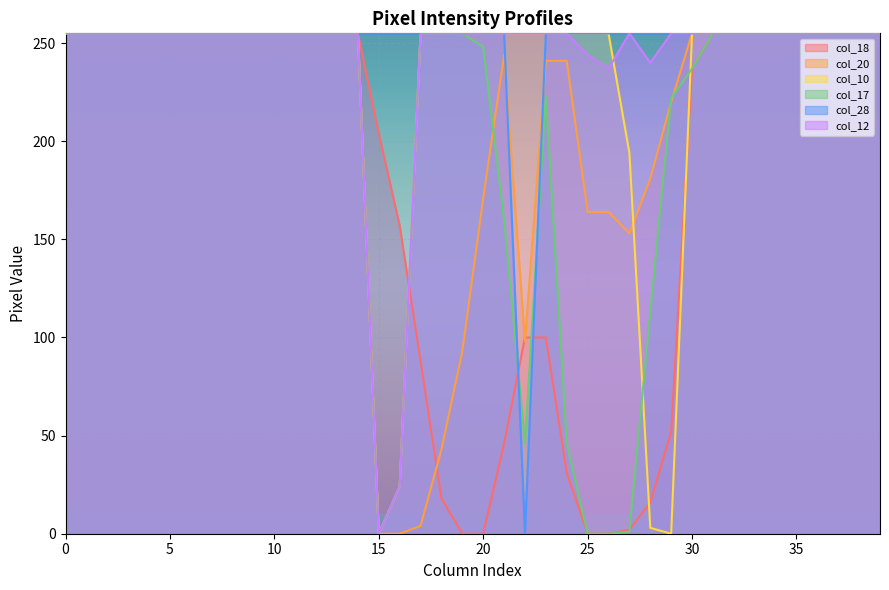

List the labels in order of col_28 value, smallest first.

22, 0, 1, 2, 3, 4, 5, 6, 7, 8, 9, 10, 11, 12, 13, 14, 15, 16, 17, 18, 19, 20, 21, 23, 24, 25, 26, 27, 28, 29, 30, 31, 32, 33, 34, 35, 36, 37, 38, 39